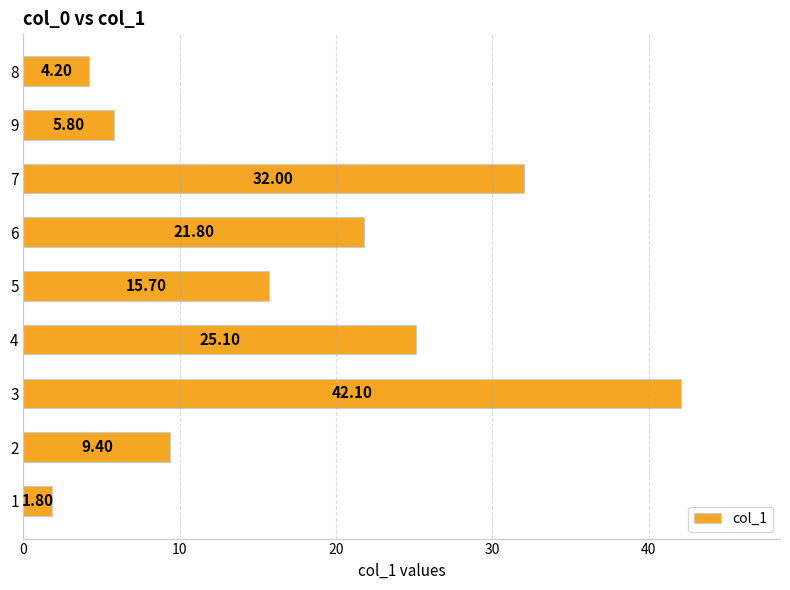

List the labels in order of value, largest first.

3, 7, 4, 6, 5, 2, 9, 8, 1